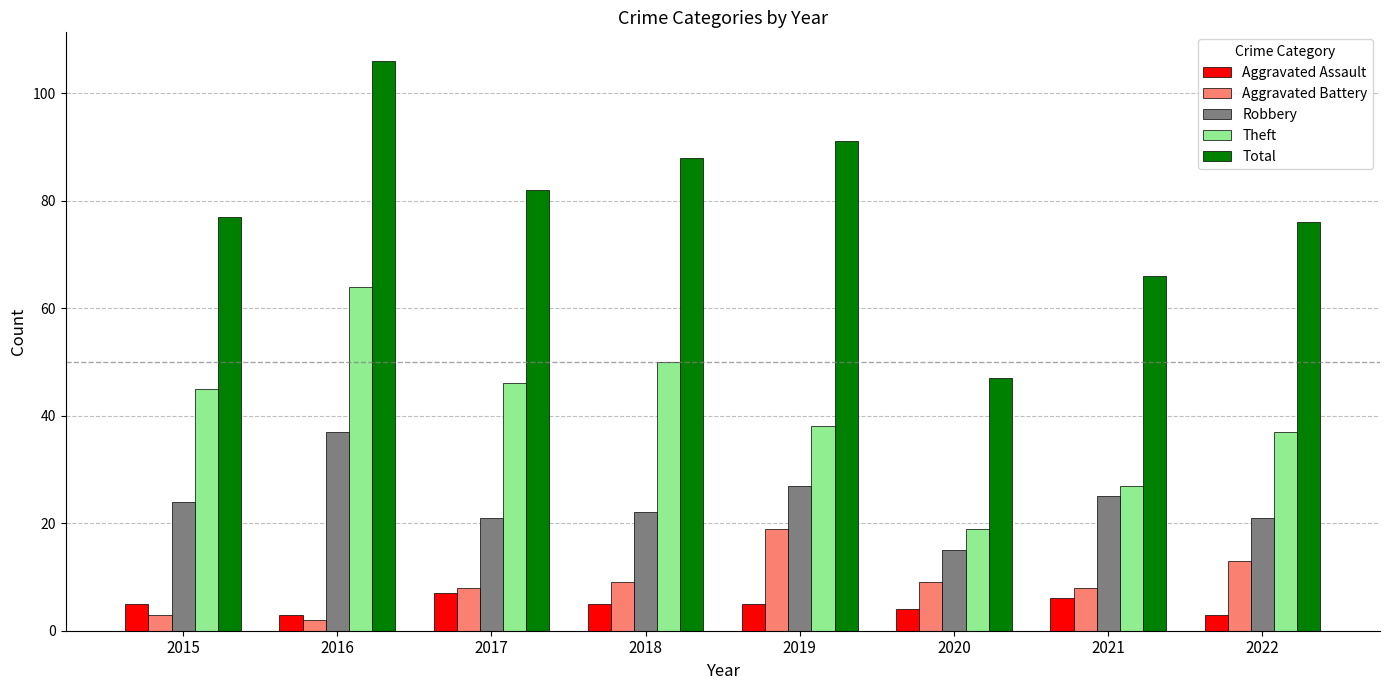

Reading left to right, transcribe all the data shown in this chart.

Aggravated Assault: 2015=5	2016=3	2017=7	2018=5	2019=5	2020=4	2021=6	2022=3
Aggravated Battery: 2015=3	2016=2	2017=8	2018=9	2019=19	2020=9	2021=8	2022=13
Robbery: 2015=24	2016=37	2017=21	2018=22	2019=27	2020=15	2021=25	2022=21
Theft: 2015=45	2016=64	2017=46	2018=50	2019=38	2020=19	2021=27	2022=37
Total: 2015=77	2016=106	2017=82	2018=88	2019=91	2020=47	2021=66	2022=76